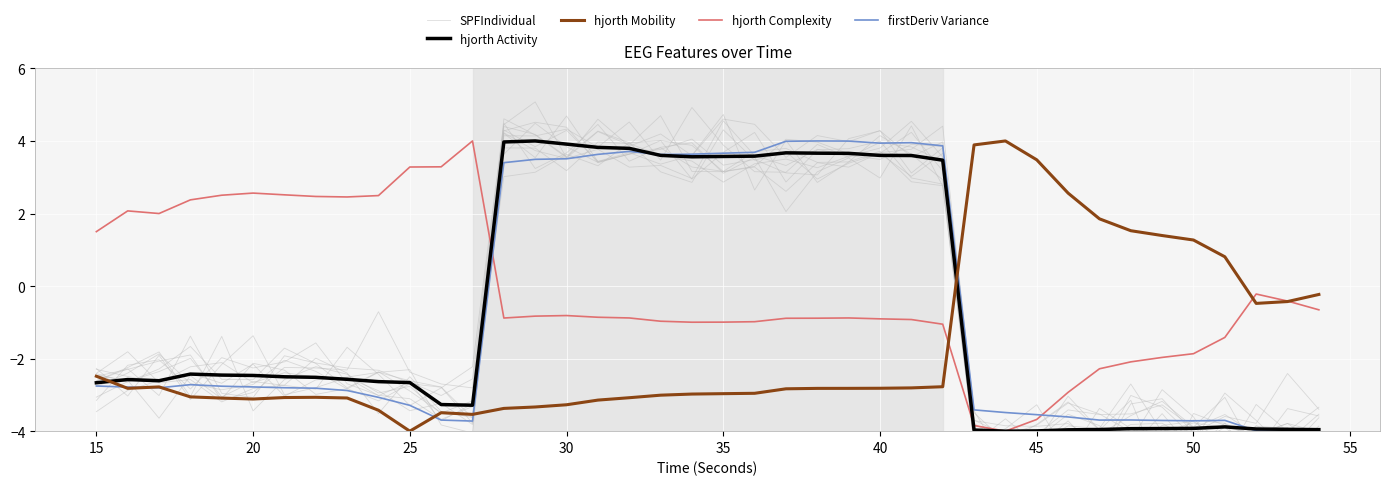

The hjorth Mobility series shows 1.8 at 50. True or false?

False